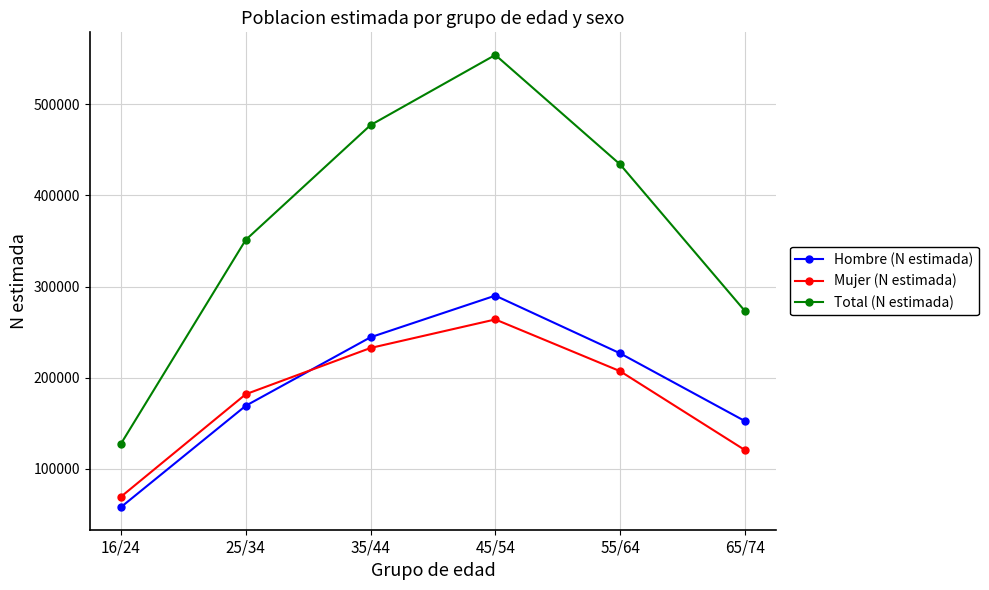

What is the sum of all Hombre (N estimada) values?

1141081